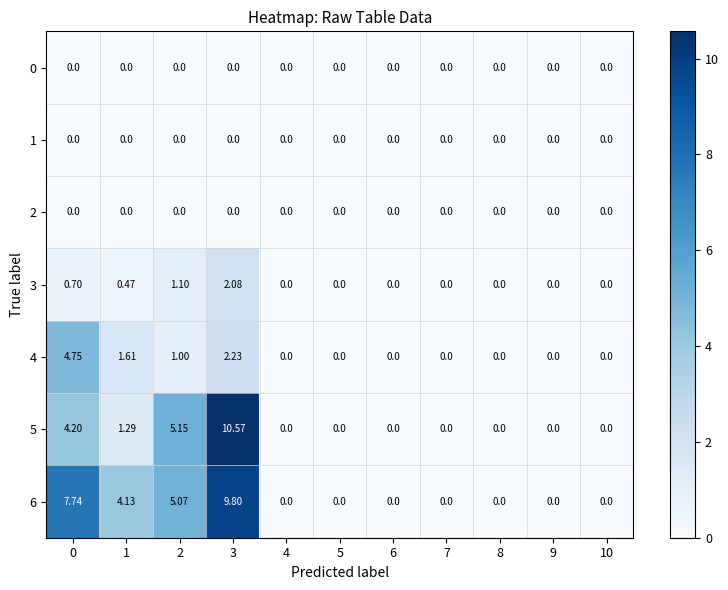

Is the value of 4 at 2 greater than the value of 1 at 4?

Yes